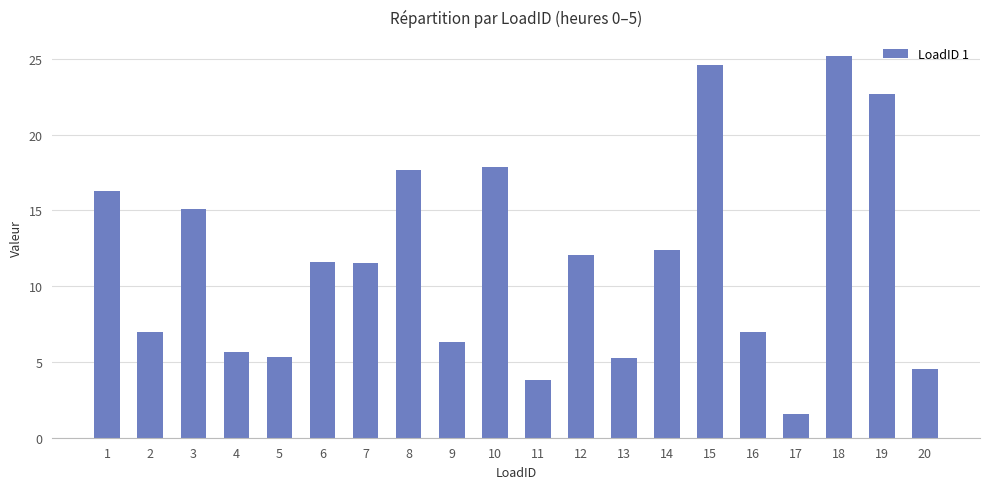

How many bars are there in total?

20